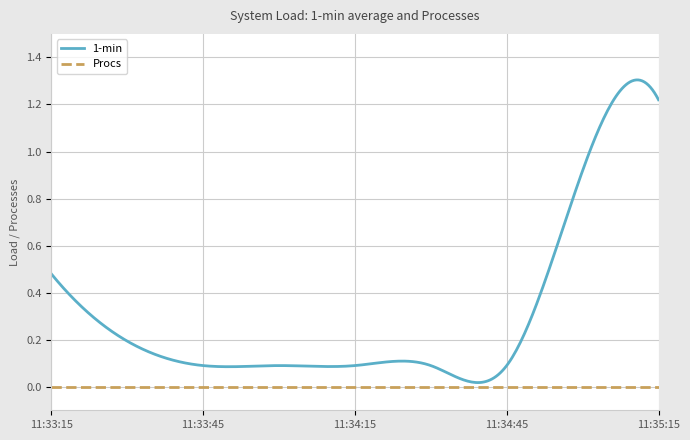

Rank the series by their average value, from lowest to highest.

Procs, 1-min